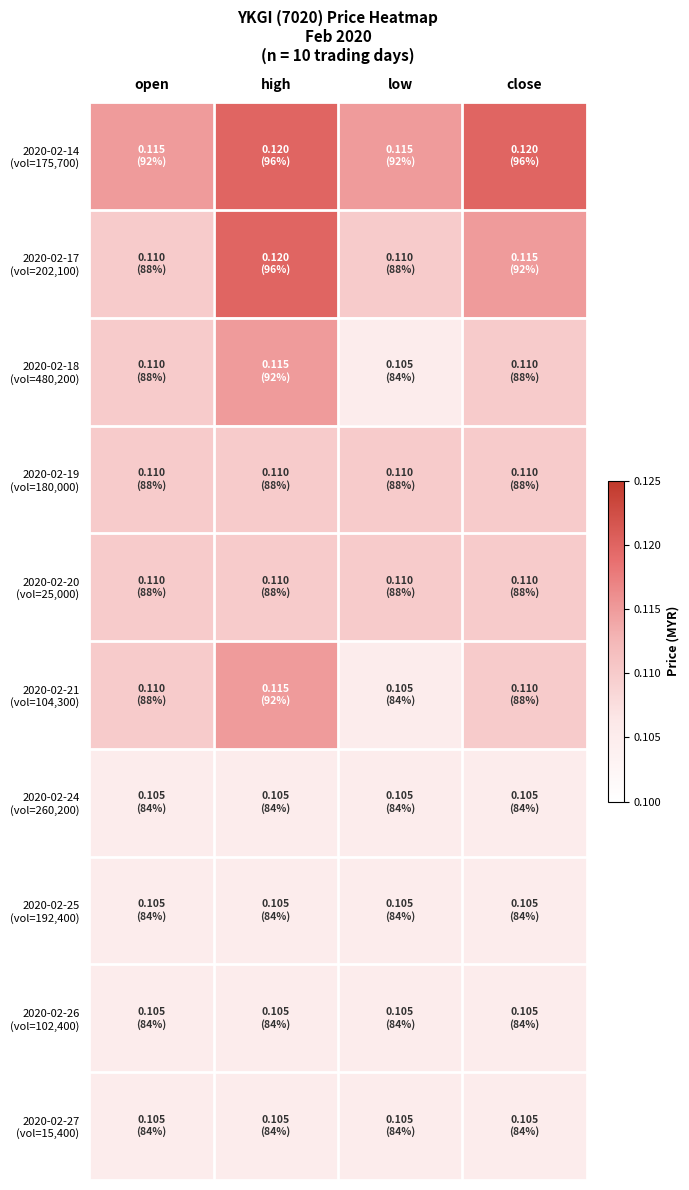

Which has a higher value, low or high?

high